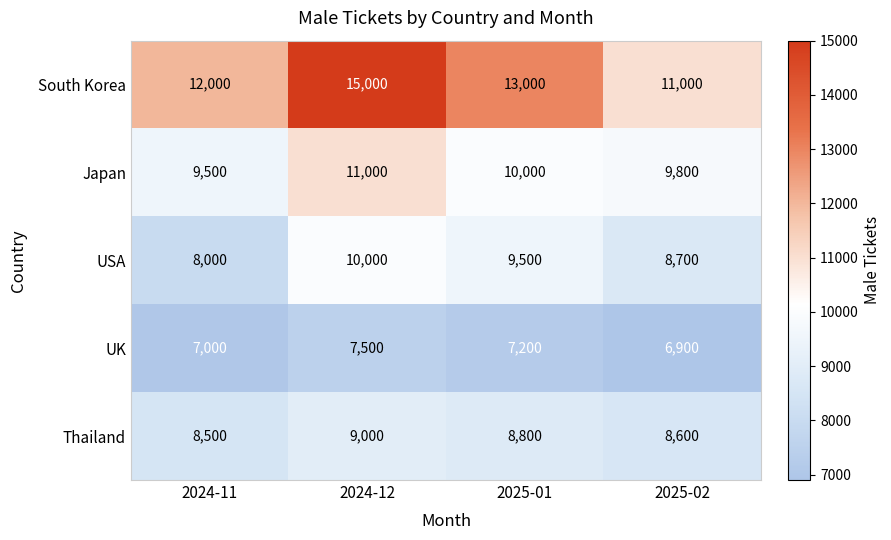

List the series in order of their peak value, highest first.

South Korea, Japan, USA, Thailand, UK